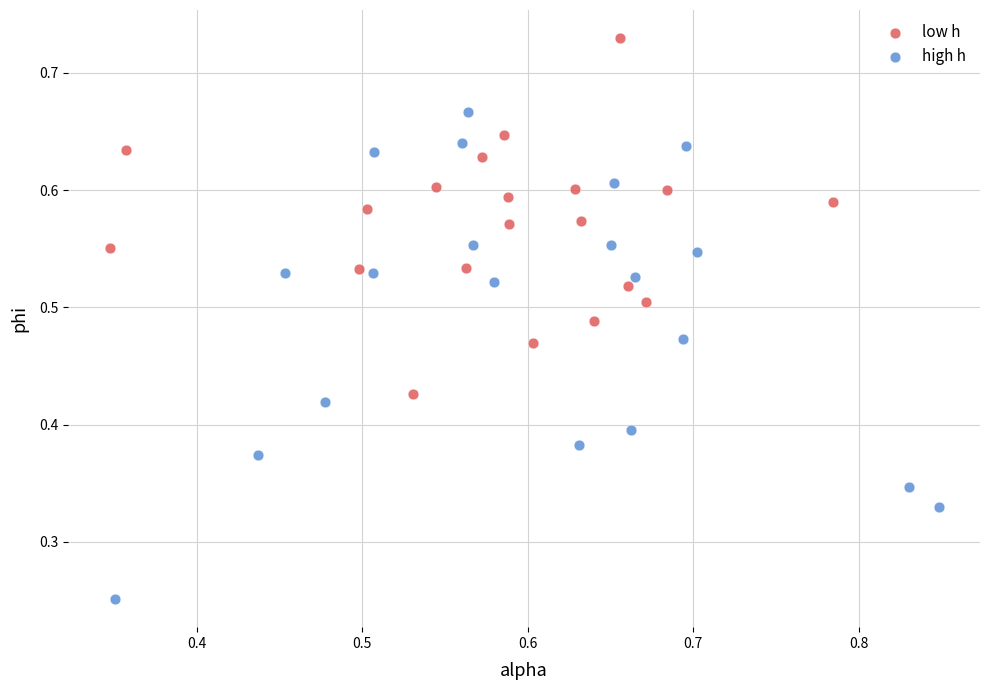

Which series reaches the maximum Y coordinate?

low h